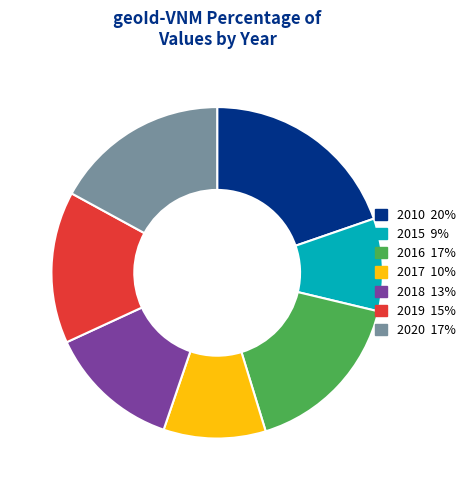

Rank the categories by value from highest to lowest.

2010, 2020, 2016, 2019, 2018, 2017, 2015